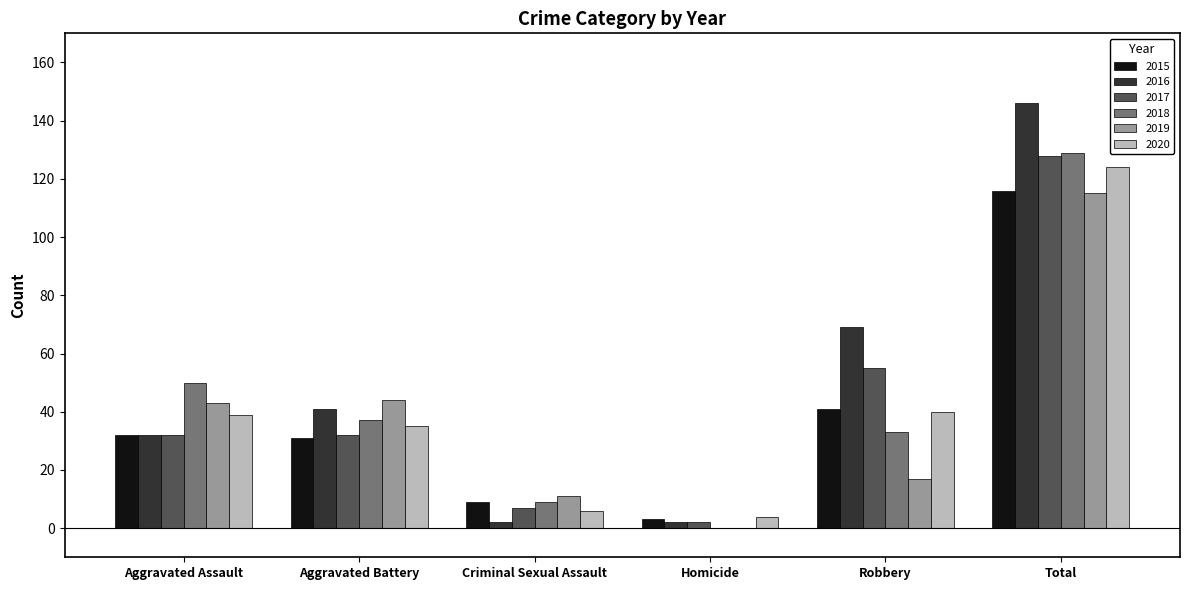

The value of 2018 at Aggravated Battery is 37. True or false?

True